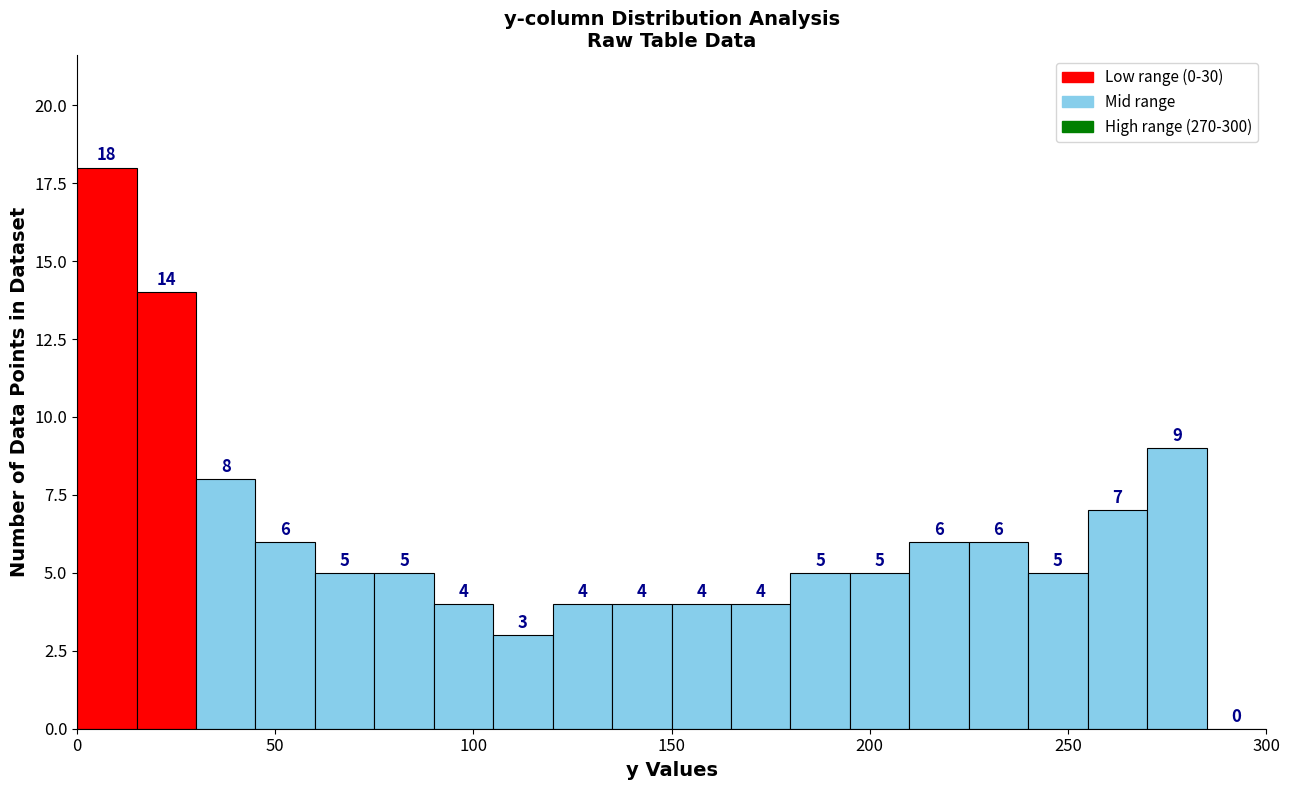

Around what value on the x-axis is the tallest bar? Give the approximate position of its centre, as read against the axis.

10